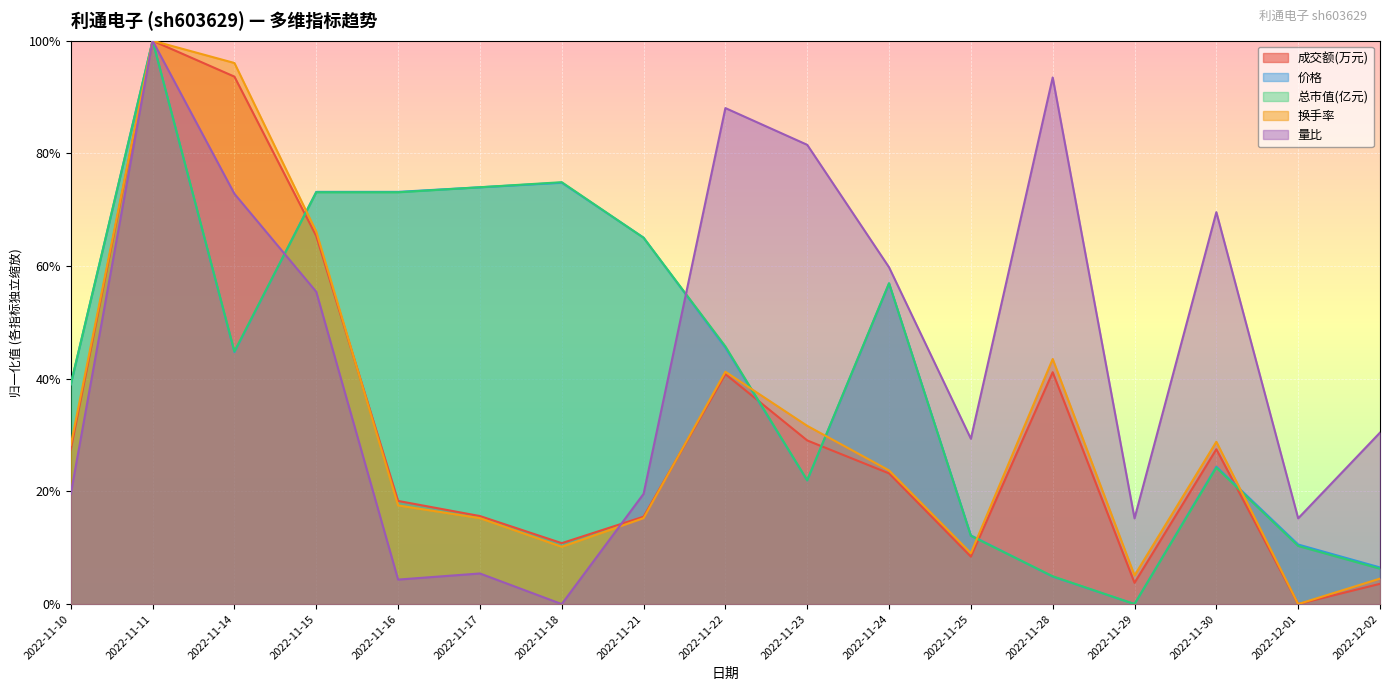

Where do 量比 and 换手率 first cross each other?

2022-11-18 and 2022-11-21